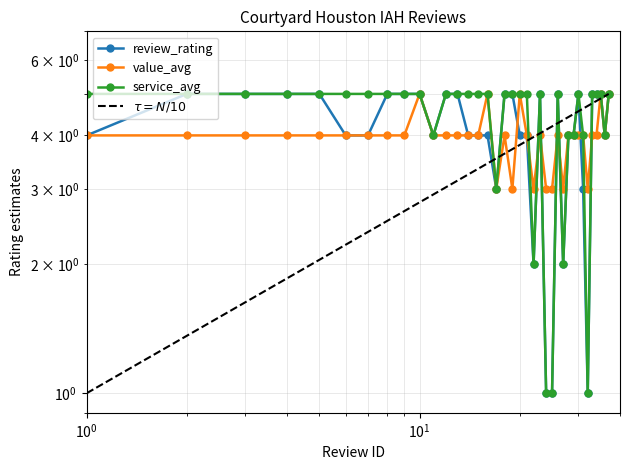

How many lines are shown in the chart?

3